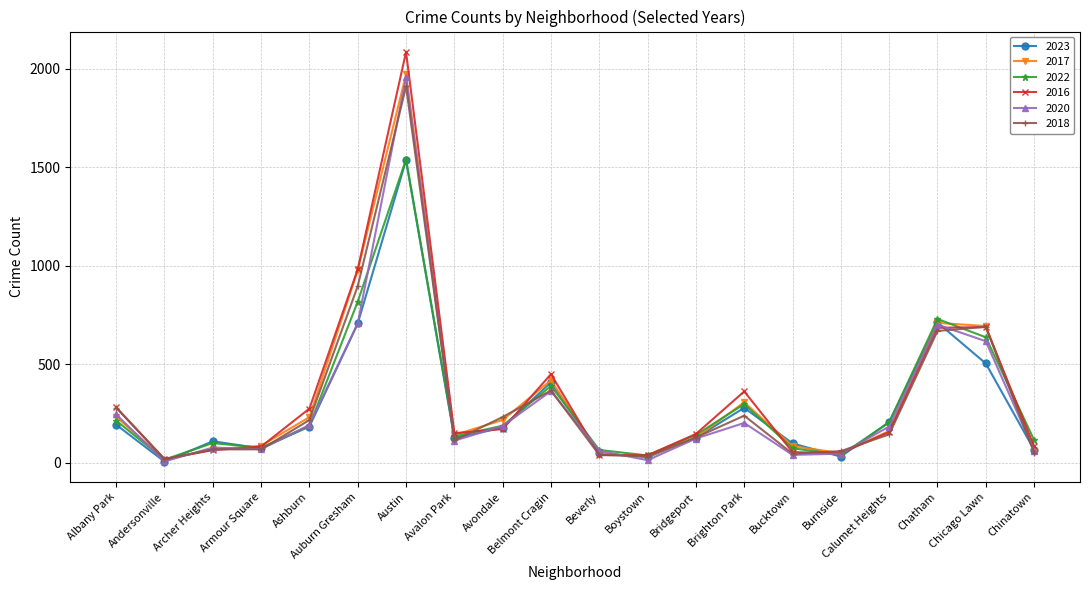

Which series has the widest spread of values?

2016